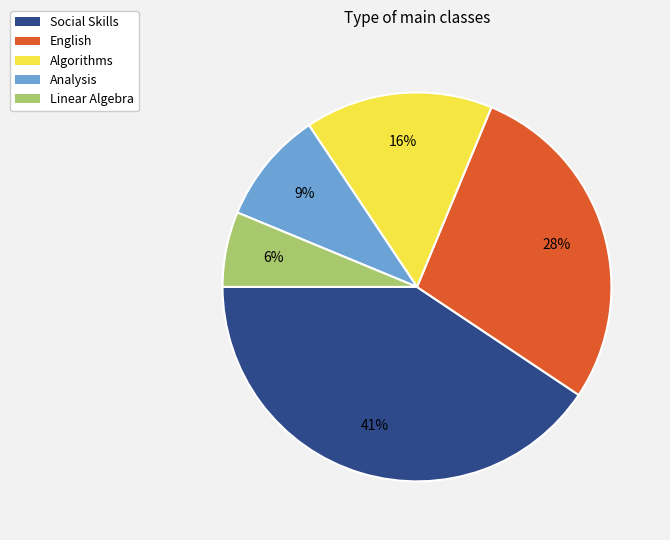

Does any single category account for the majority?

No